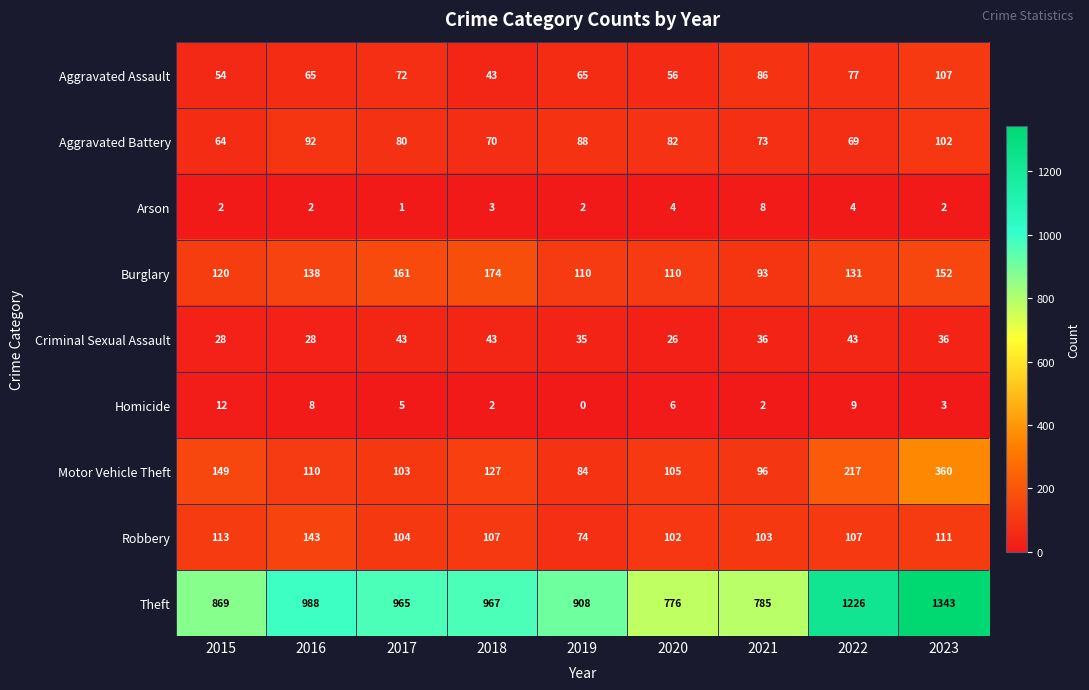

Between 2015 and 2018, which series saw the biggest shift?

Theft